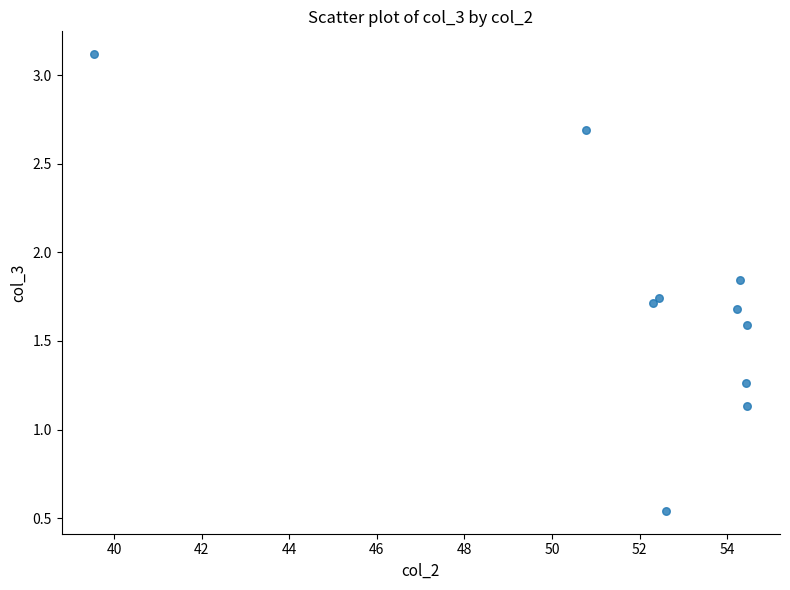

What is the range of X values (max minus min)?

14.9